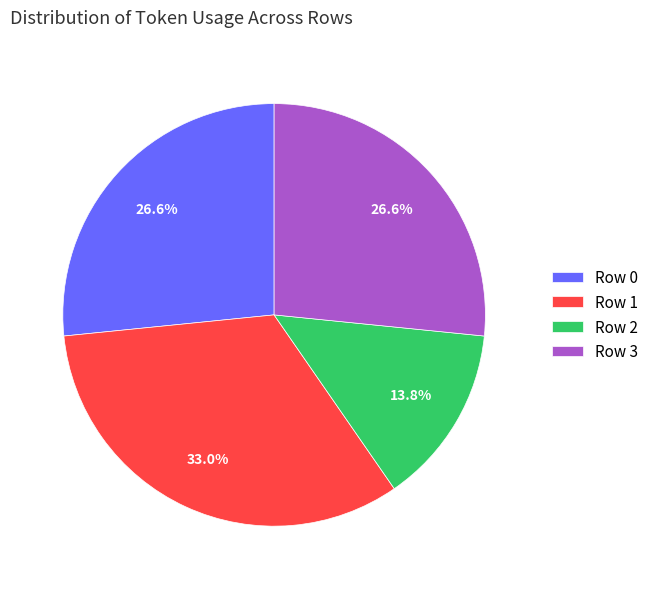

To the nearest percent, what is the difference between the Row 0 and Row 1 slice percentages?

6%